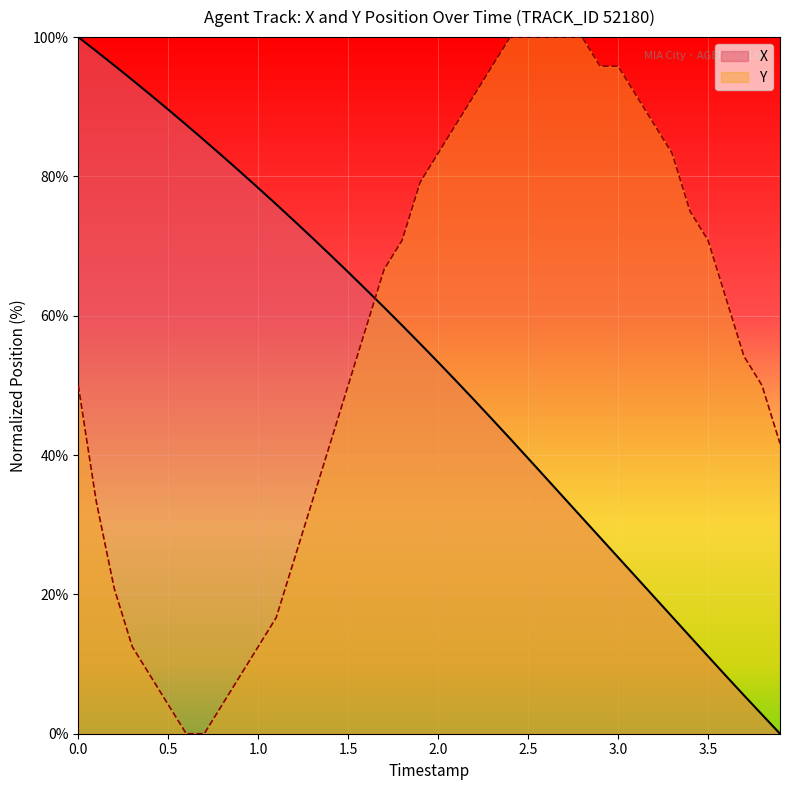

Reading left to right, extract all data points from this chart.

X: 100.0	98.0	95.9	93.9	91.7	89.6	87.4	85.2	82.9	80.7	78.3	76.0	73.6	71.2	68.7	66.3	63.7	61.2	58.6	56.0	53.3	50.6	47.9	45.1	42.4	39.5	36.7	33.8	31.0	28.2	25.3	22.5	19.6	16.8	14.0	11.1	8.3	5.5	2.7	0.0
Y: 50.0	33.3	20.8	12.5	8.3	4.2	0.0	0.0	4.2	8.3	12.5	16.7	25.0	33.3	41.7	50.0	58.3	66.7	70.8	79.2	83.3	87.5	91.7	95.8	100.0	100.0	100.0	100.0	100.0	95.8	95.8	91.7	87.5	83.3	75.0	70.8	62.5	54.2	50.0	41.7